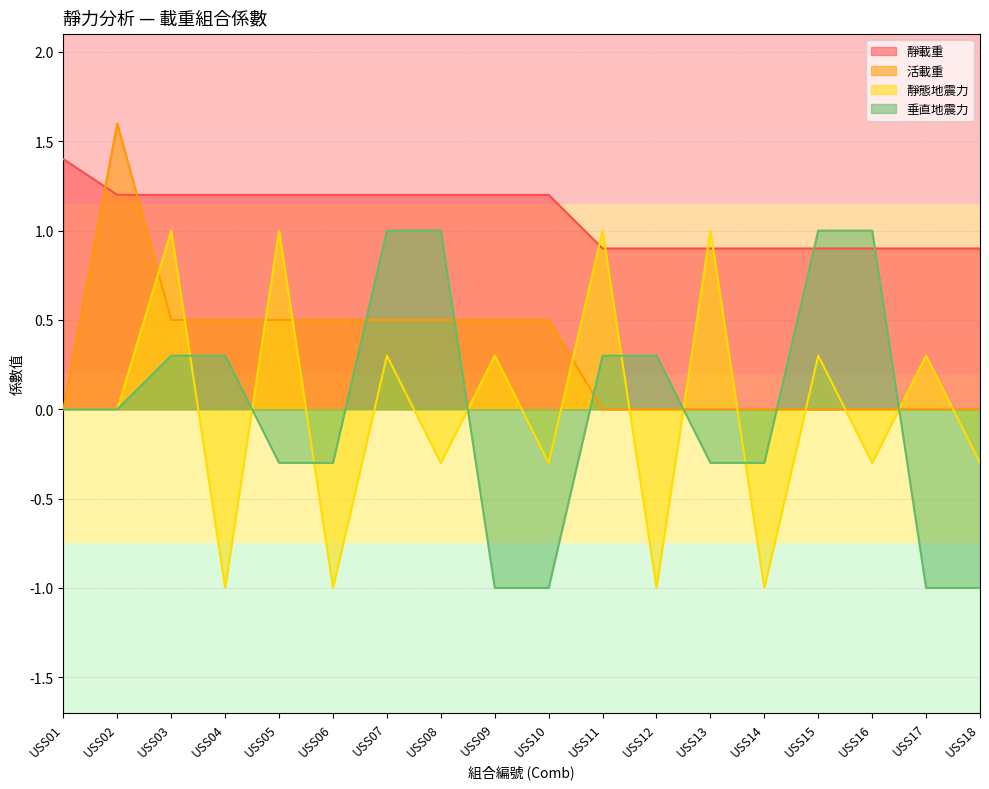

The value of 垂直地震力 at USS12 is 0.3. True or false?

True